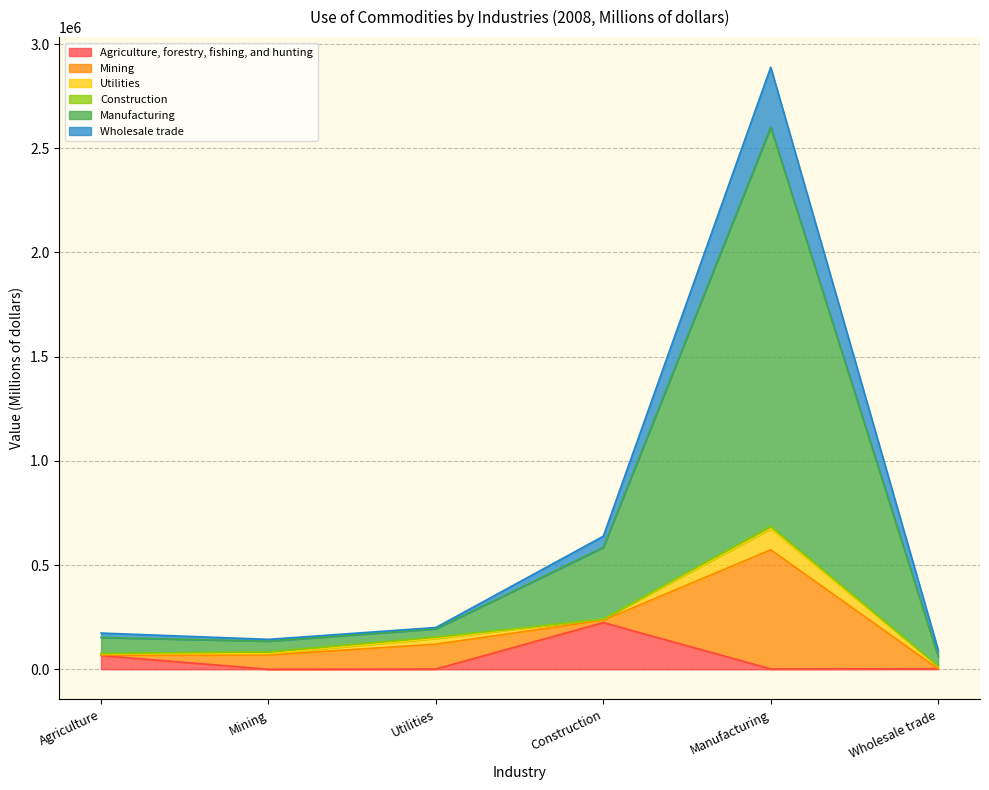

At which category is the sum across all series the highest?

Manufacturing